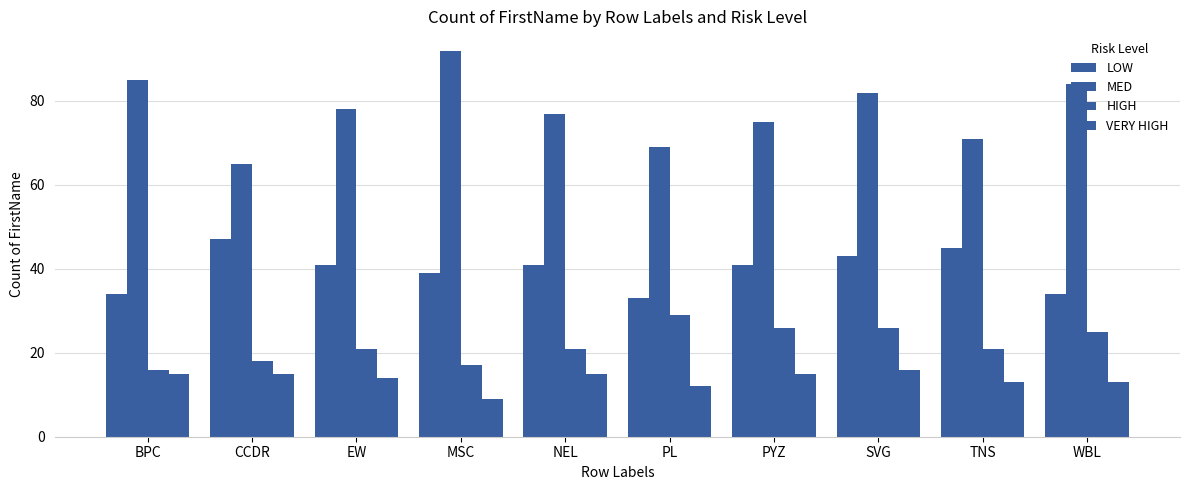

How many bars are there in each group?

4